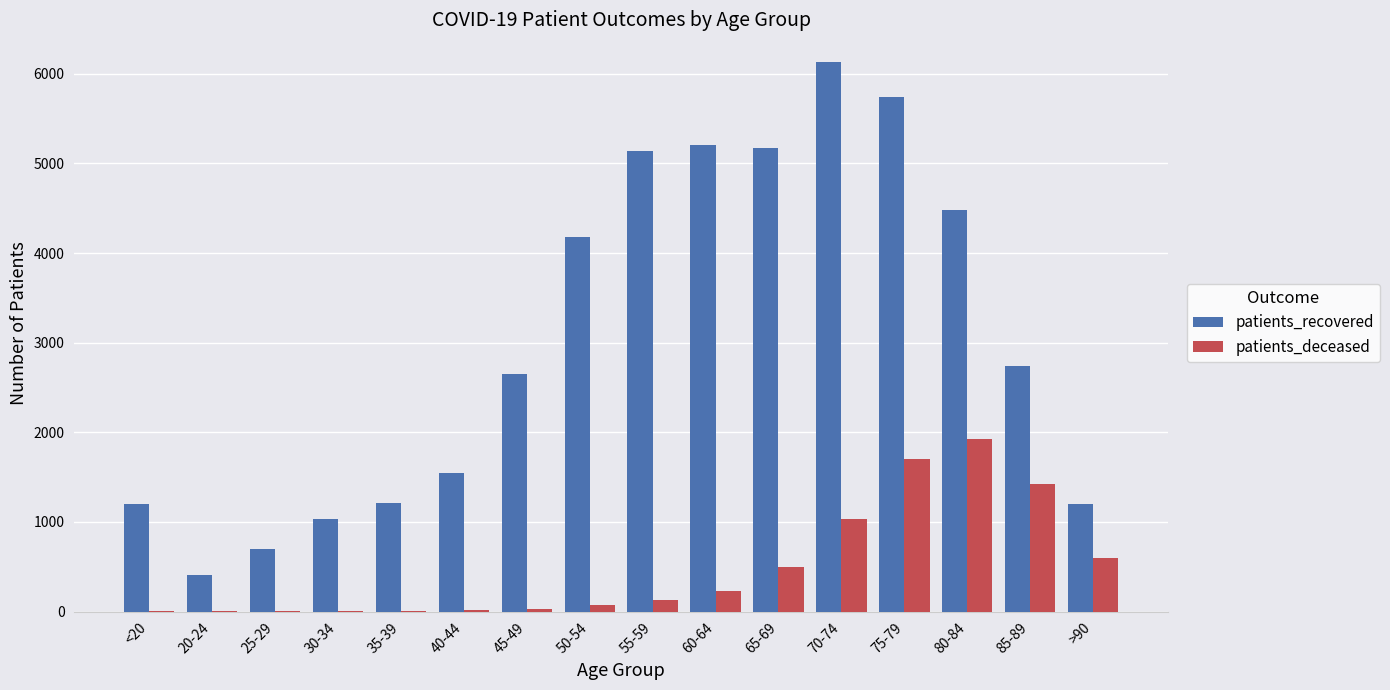

Where is patients_deceased nearest to the value 963?

70-74